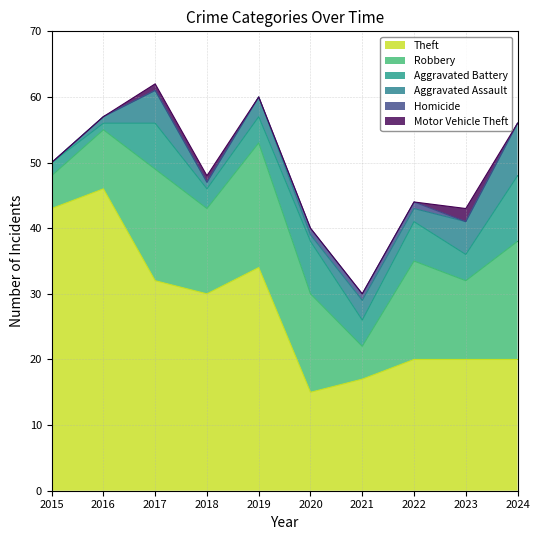

At which label does Aggravated Battery first exceed 4?

2017